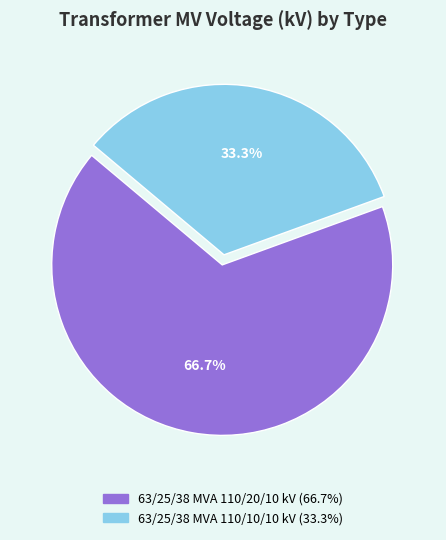

To the nearest percent, what is the difference between the 63/25/38 MVA 110/10/10 kV and 63/25/38 MVA 110/20/10 kV slice percentages?

33%